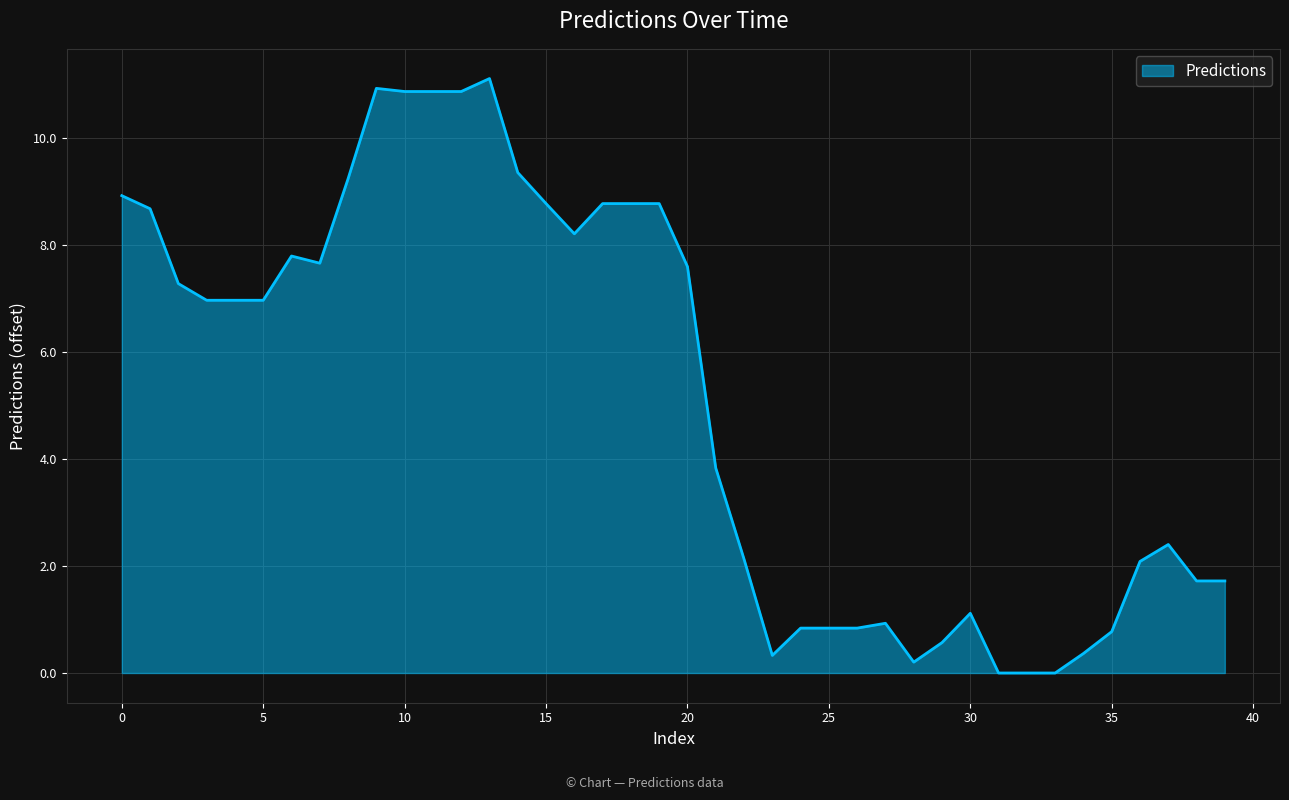

What is the difference between the maximum and minimum values?

11.1